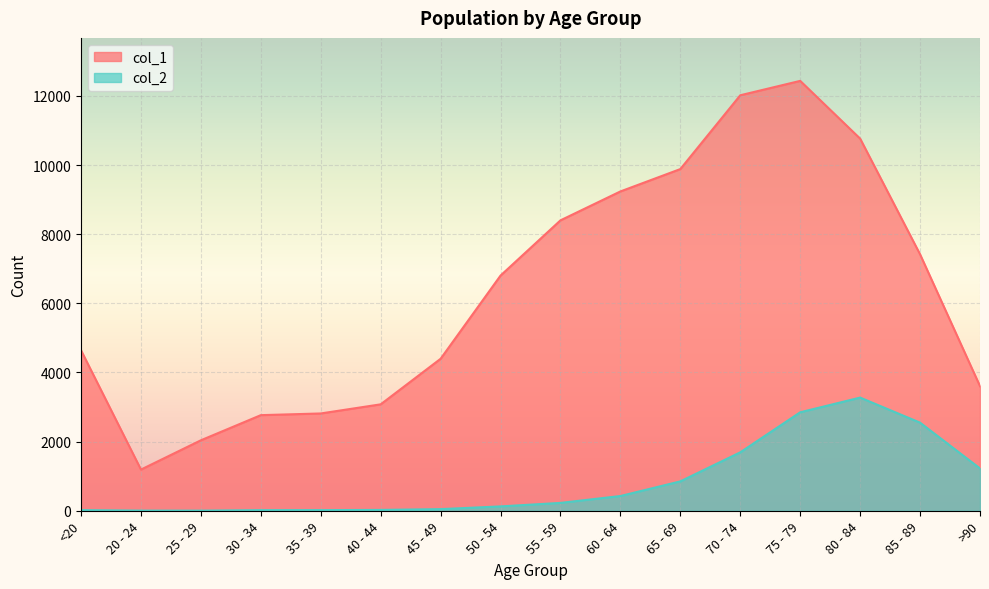

What is the difference between the maximum and minimum values in the col_2 series?

3270